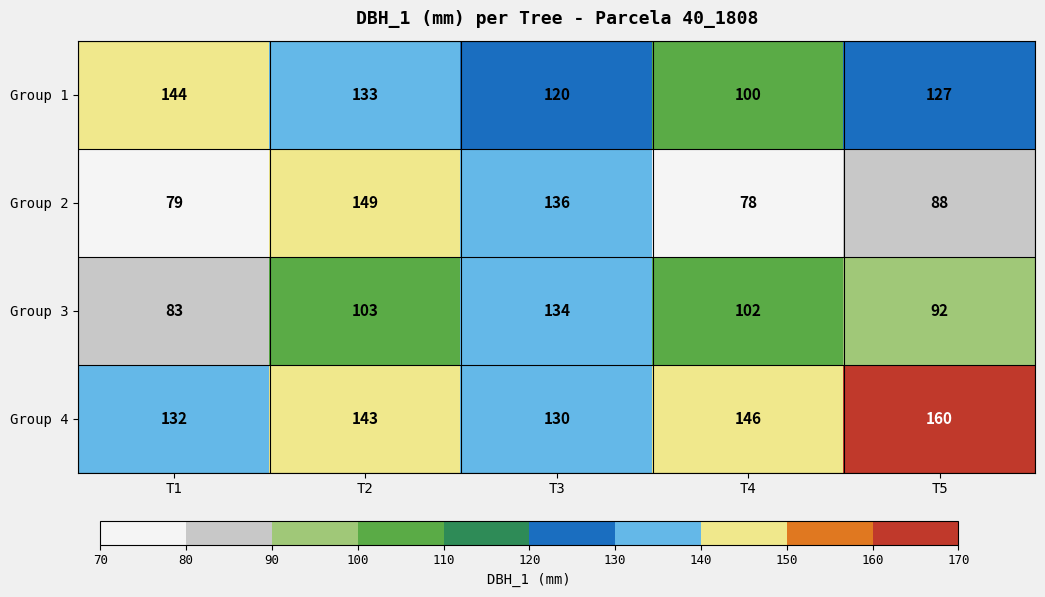

How many series are shown in this chart?

4